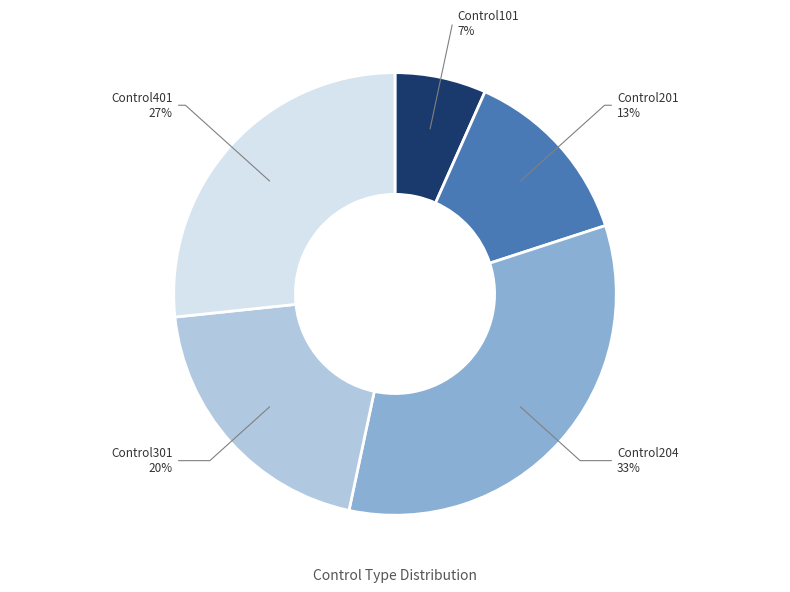

Is there any slice that represents more than half of the pie?

No